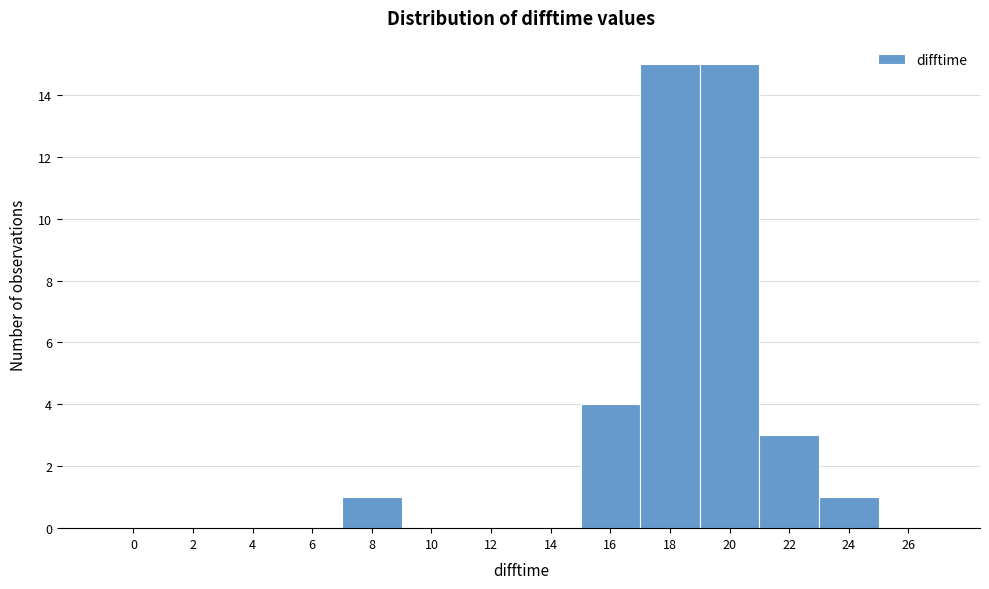

Reading left to right, list all the values displayed in this chart.

0=0	2=0	4=0	6=0	8=1	10=0	12=0	14=0	16=4	18=15	20=15	22=3	24=1	26=0